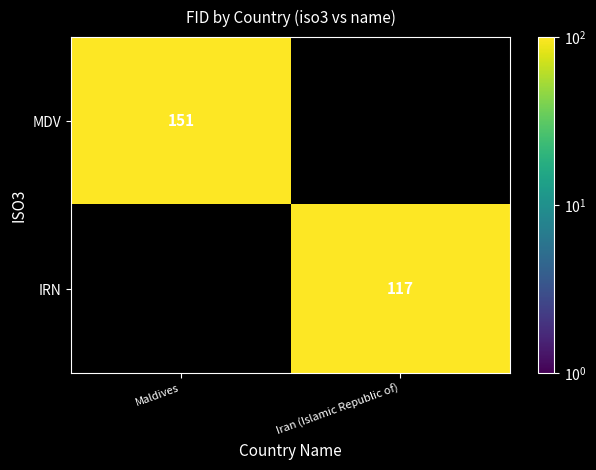

How many distinct data groups are displayed?

2